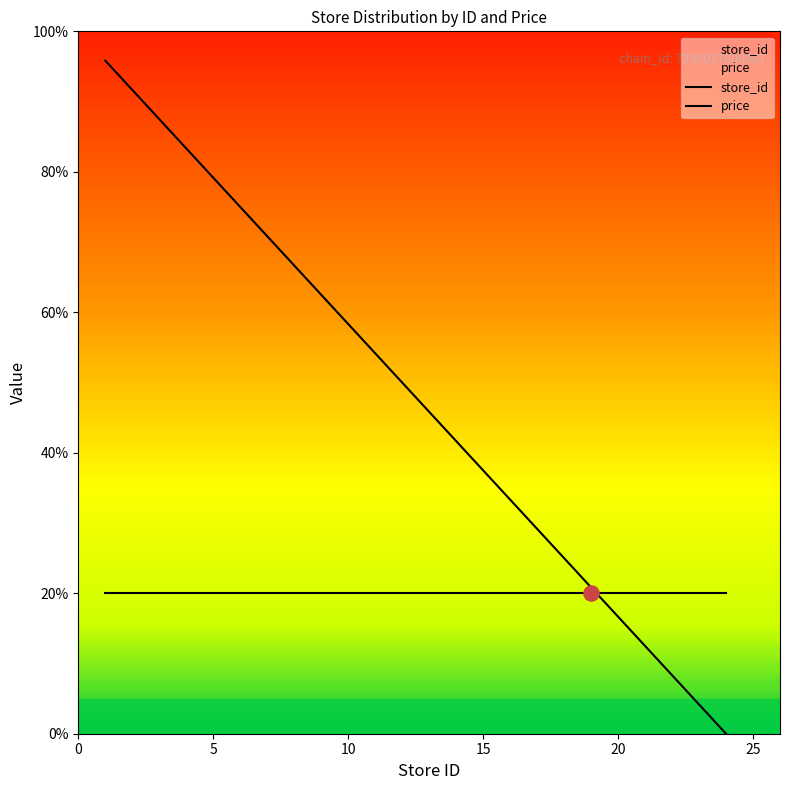

What is the change in value from 5 to 22?

-70.8